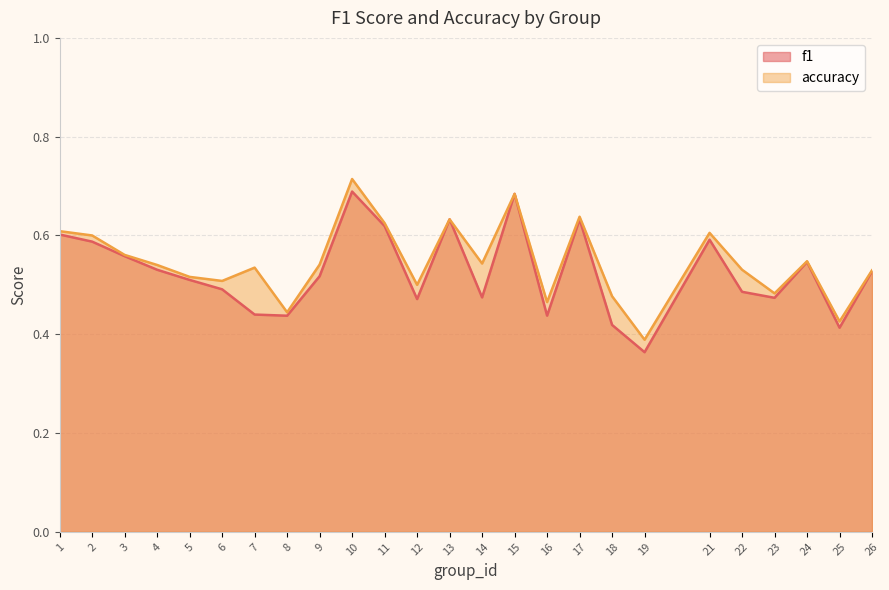

Read the accuracy value at 19.

0.4